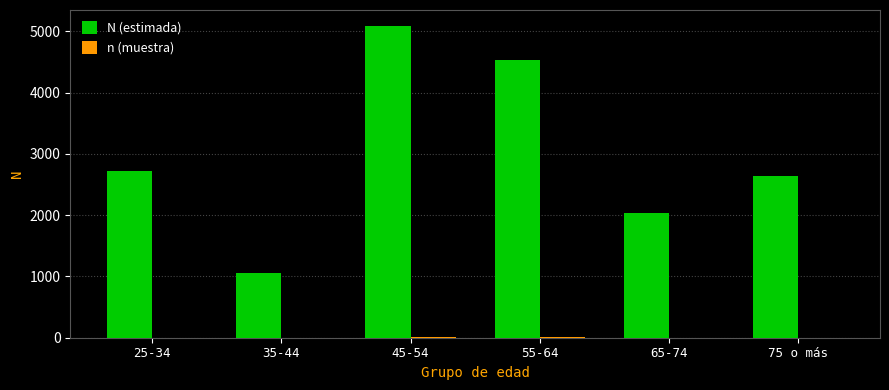

Between 55-64 and 75 o más, which series saw the biggest shift?

N (estimada)